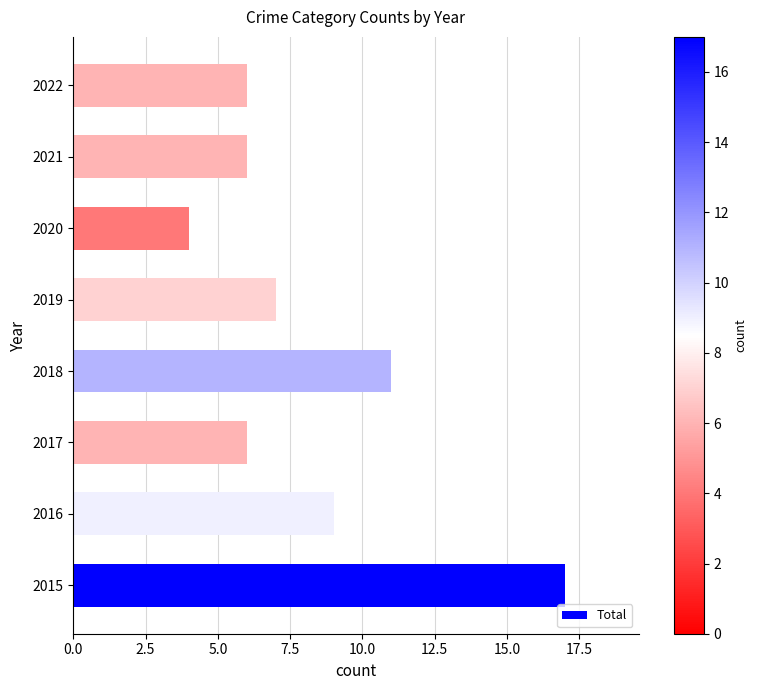

Which label corresponds to the smallest value in the chart?

2020